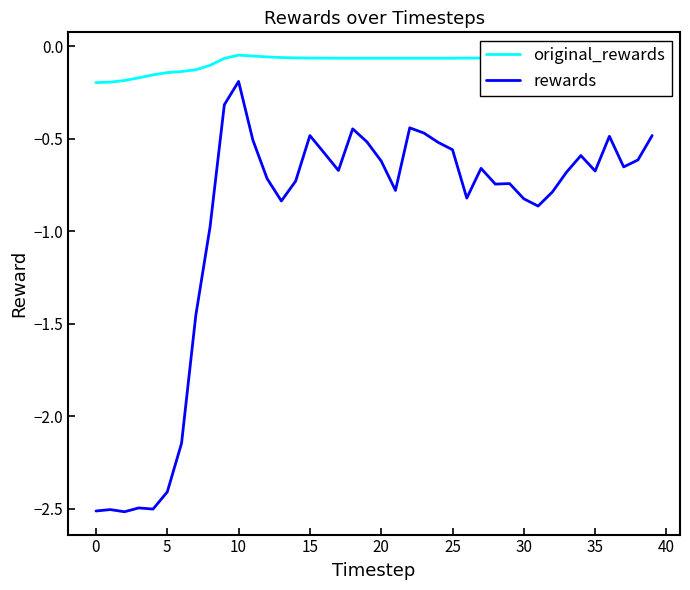

True or false: rewards and original_rewards cross at least once.

False